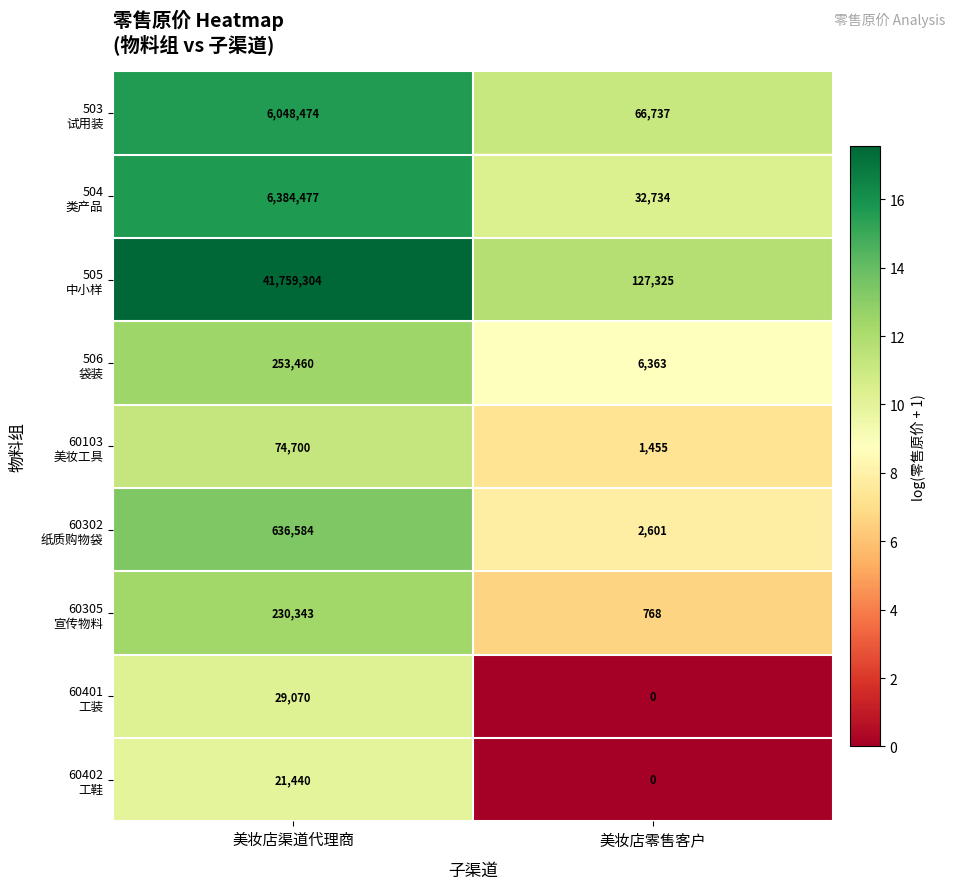

What is the spread (max minus min) of values at 美妆店零售客户?

127325